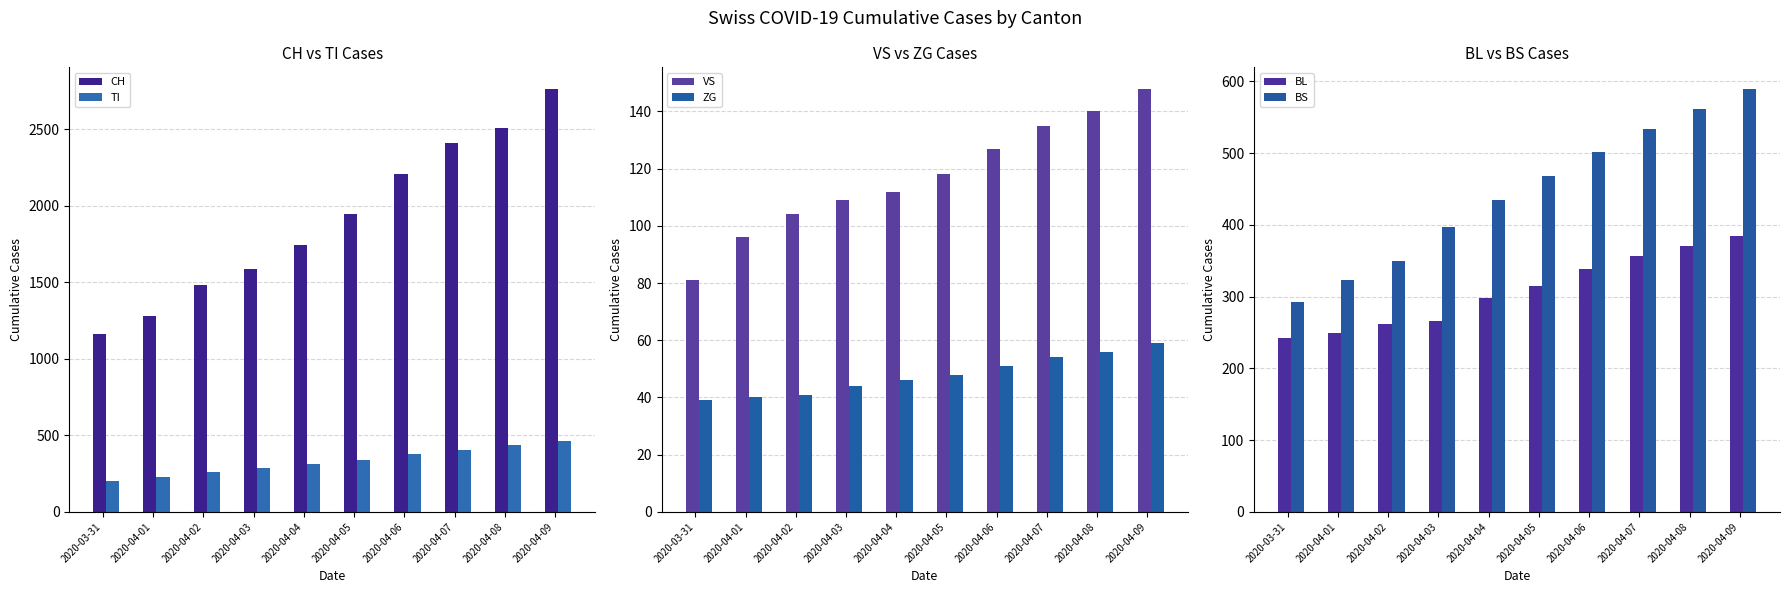

What are all the series names shown in the legend?

CH, TI, VS, ZG, BL, BS